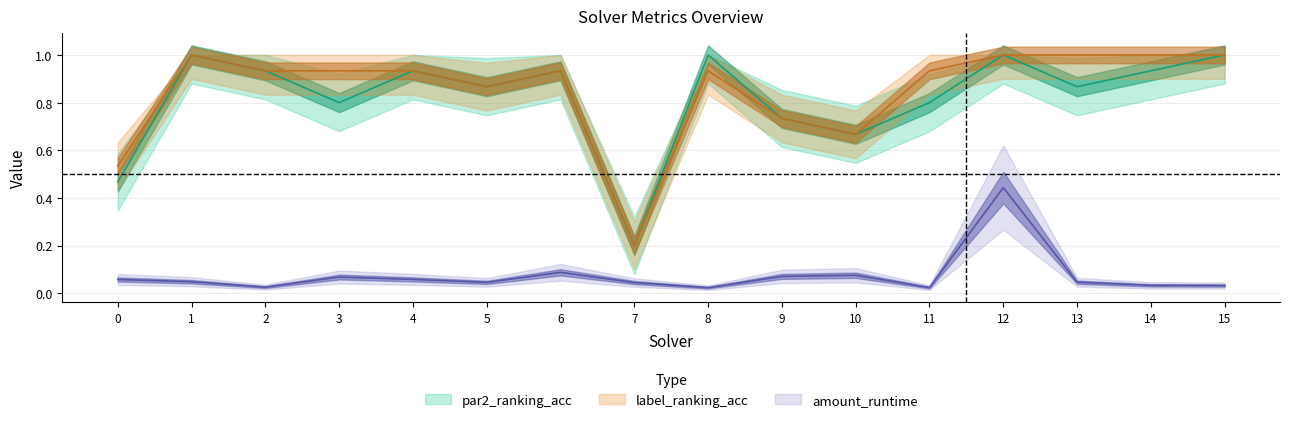

What is the lowest value of the label_ranking_acc series?

0.2